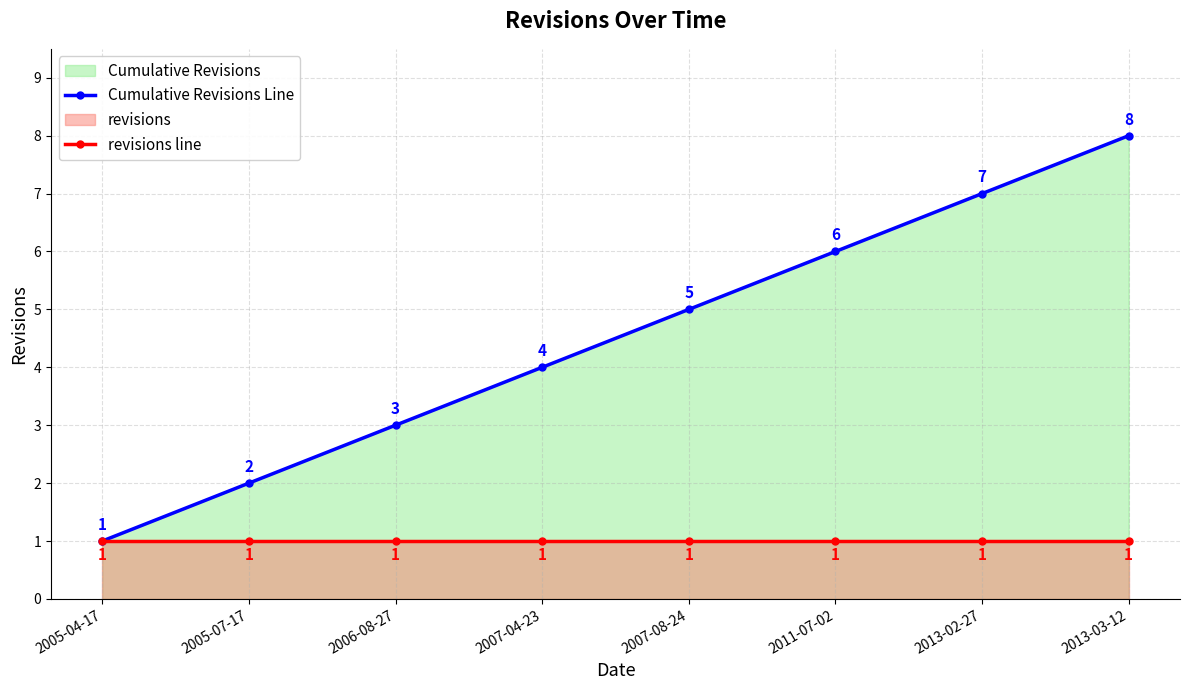

How many values in the Cumulative Revisions Line series exceed 5?

3